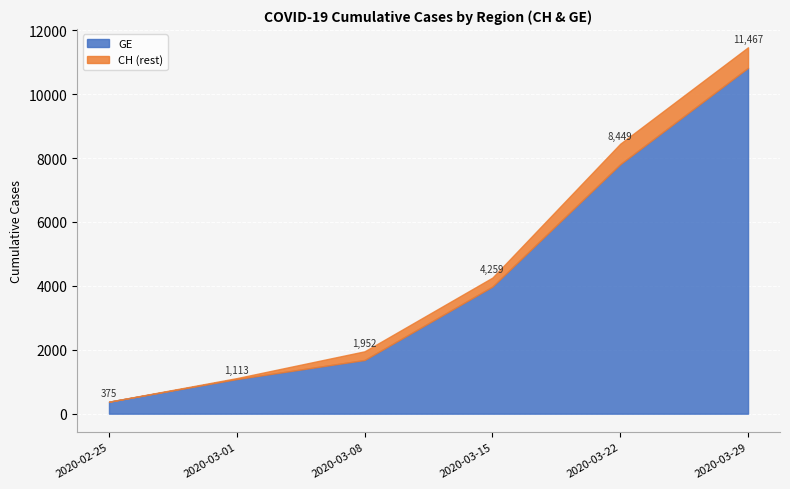

The value of GE at 2020-03-15 is 1813. True or false?

False